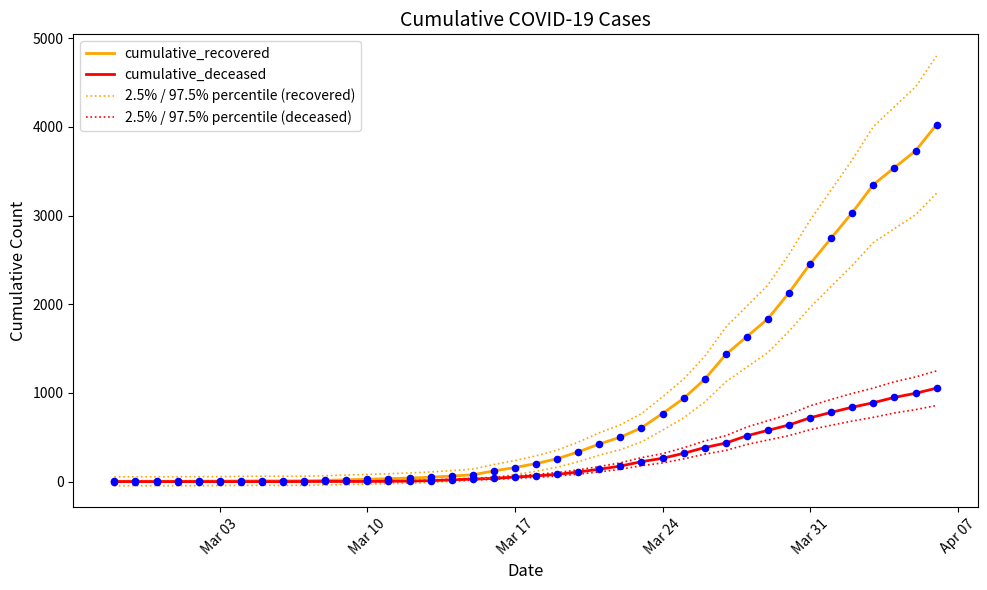

Which series contains the highest Y value?

2.5% / 97.5% percentile (recovered)